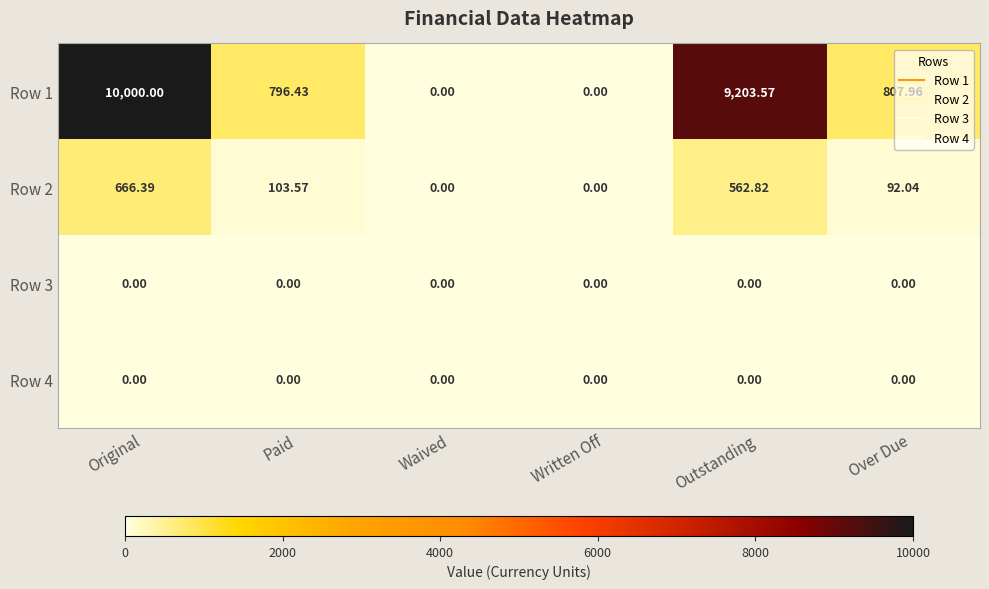

Count the number of data series in this chart.

4